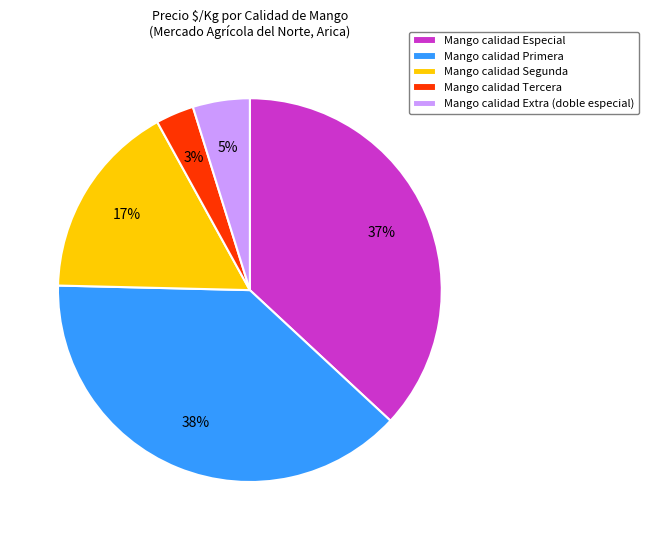

Which category has the biggest portion of the pie?

Mango calidad Primera